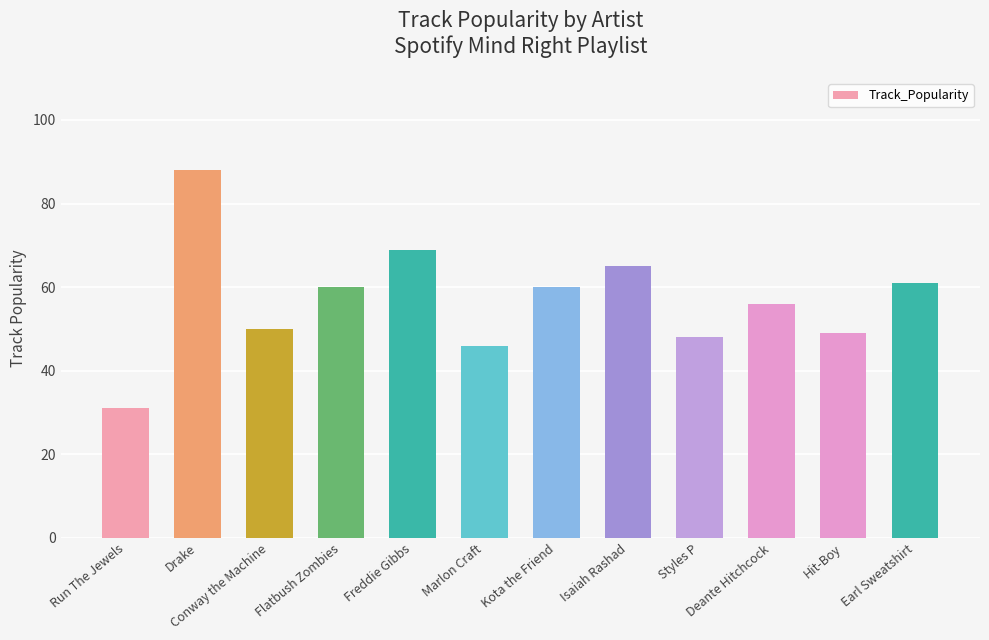

What is the value of the 12th bar from the left?

61